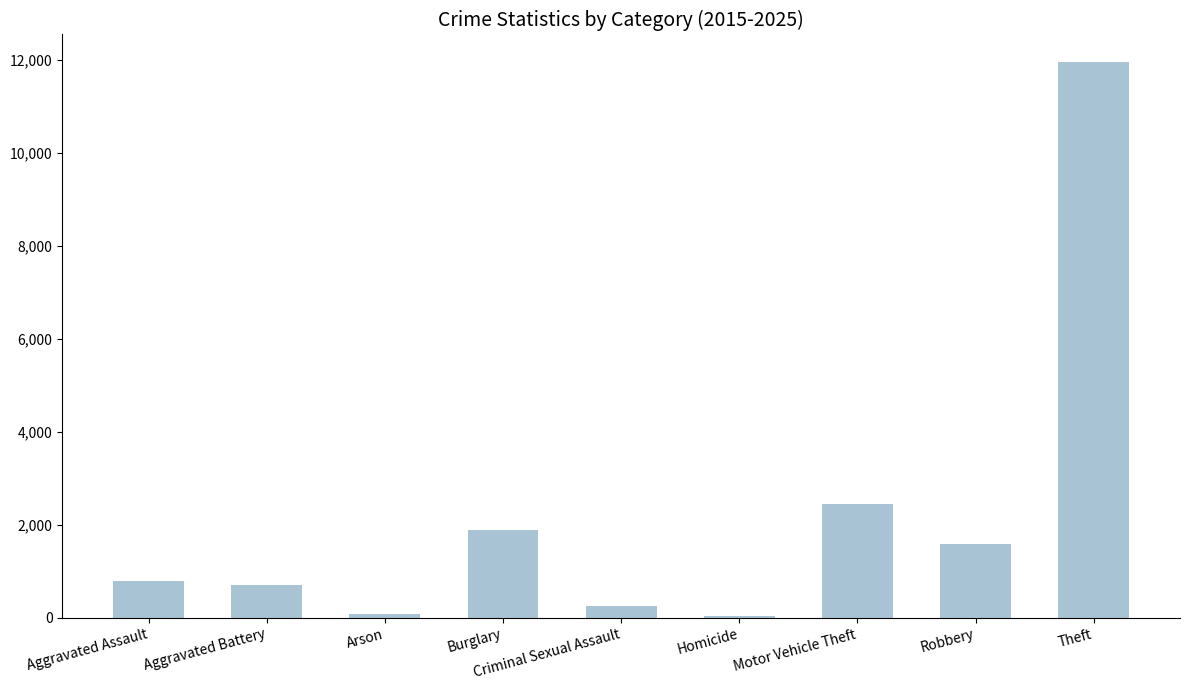

What is the ratio of the value at Aggravated Assault to the value at Criminal Sexual Assault?

3.1